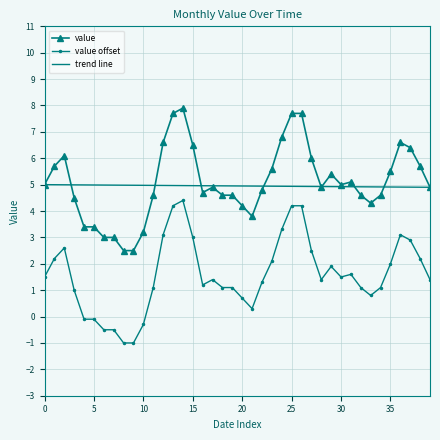

Is it true that the value at 1991-11 is 1.7?

False